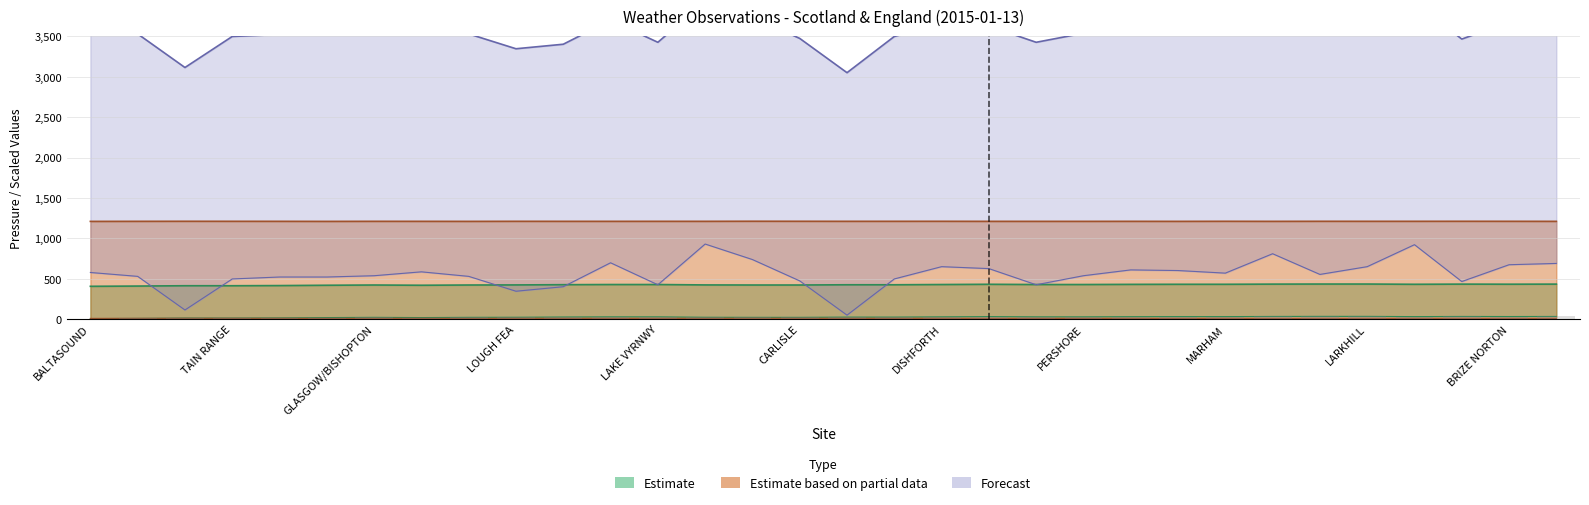

Reading left to right, what are all the values shown in this chart?

Estimate (Pressure): 407.0	410.0	414.0	414.0	416.0	420.0	423.0	420.0	423.0	424.0	427.0	429.0	429.0	424.0	423.0	423.0	426.0	426.0	429.0	432.0	429.0	429.0	431.0	432.0	432.0	434.0	435.0	435.0	432.0	434.0	433.0	434.0
Estimate based on partial (Visibility): 1210.1	1210.9	1211.5	1211.2	1210.9	1210.2	1211.0	1210.8	1210.3	1211.2	1210.9	1210.8	1211.0	1210.9	1212.0	1211.5	1211.0	1211.2	1211.3	1210.7	1210.6	1210.5	1210.9	1210.5	1211.3	1210.6	1211.3	1211.2	1211.2	1211.5	1211.2	1210.6
Forecast (Screen Temperature): 3578.0	3530.0	3114.0	3498.0	3522.0	3522.0	3538.0	3586.0	3530.0	3346.0	3402.0	3698.0	3426.0	3930.0	3738.0	3474.0	3050.0	3498.0	3650.0	3626.0	3426.0	3538.0	3610.0	3602.0	3570.0	3810.0	3554.0	3650.0	3922.0	3466.0	3674.0	3690.0